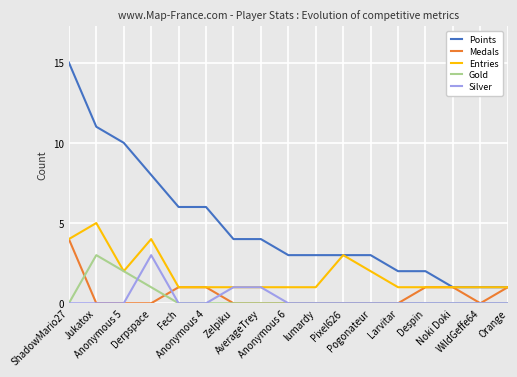

Reading right to left, extract all data points from this chart.

Points: Orange=1	WildGeffe64=1	Noki Doki=1	Despin=2	Larvitar=2	Pogonateur=3	Pixel626=3	lumardy=3	Anonymous 6=3	AverageTrey=4	Zelpiku=4	Anonymous 4=6	Fech=6	Derpspace=8	Anonymous 5=10	Jukatox=11	ShadowMario27=15
Medals: Orange=1	WildGeffe64=0	Noki Doki=1	Despin=1	Larvitar=0	Pogonateur=0	Pixel626=0	lumardy=0	Anonymous 6=0	AverageTrey=0	Zelpiku=0	Anonymous 4=1	Fech=1	Derpspace=0	Anonymous 5=0	Jukatox=0	ShadowMario27=4
Entries: Orange=1	WildGeffe64=1	Noki Doki=1	Despin=1	Larvitar=1	Pogonateur=2	Pixel626=3	lumardy=1	Anonymous 6=1	AverageTrey=1	Zelpiku=1	Anonymous 4=1	Fech=1	Derpspace=4	Anonymous 5=2	Jukatox=5	ShadowMario27=4
Gold: Orange=0	WildGeffe64=0	Noki Doki=0	Despin=0	Larvitar=0	Pogonateur=0	Pixel626=0	lumardy=0	Anonymous 6=0	AverageTrey=0	Zelpiku=0	Anonymous 4=0	Fech=0	Derpspace=1	Anonymous 5=2	Jukatox=3	ShadowMario27=0
Silver: Orange=0	WildGeffe64=0	Noki Doki=0	Despin=0	Larvitar=0	Pogonateur=0	Pixel626=0	lumardy=0	Anonymous 6=0	AverageTrey=1	Zelpiku=1	Anonymous 4=0	Fech=0	Derpspace=3	Anonymous 5=0	Jukatox=0	ShadowMario27=0